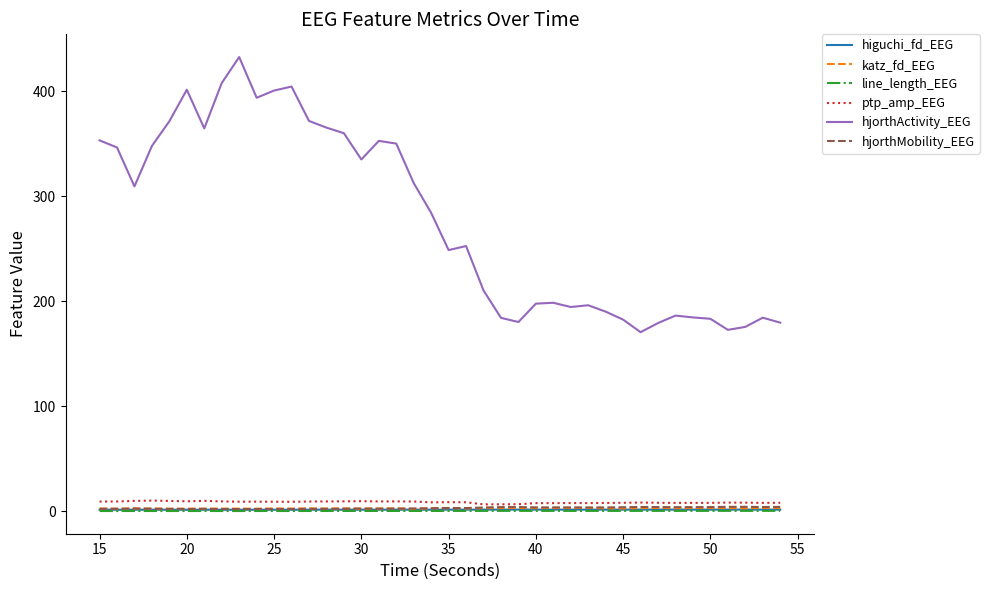

Which series has the largest range (max minus min)?

hjorthActivity_EEG